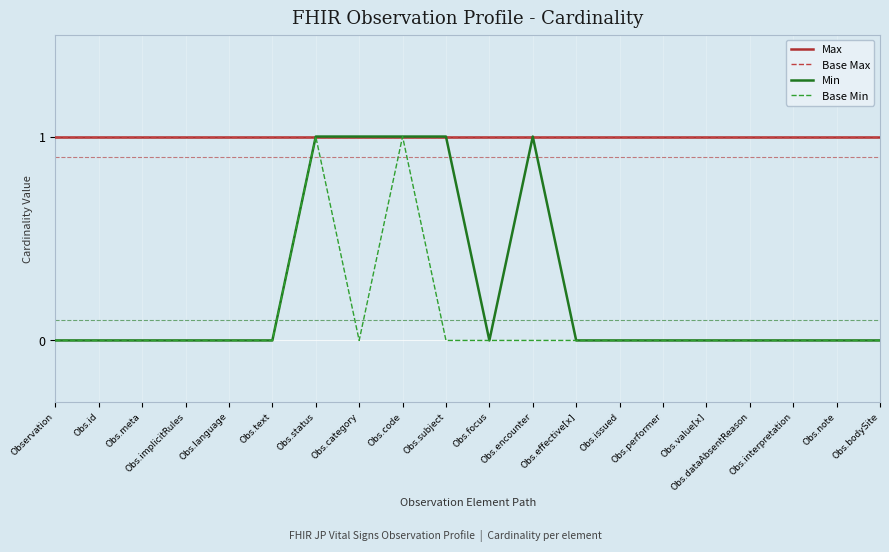

Does the chart display data point markers on the line(s)?

No